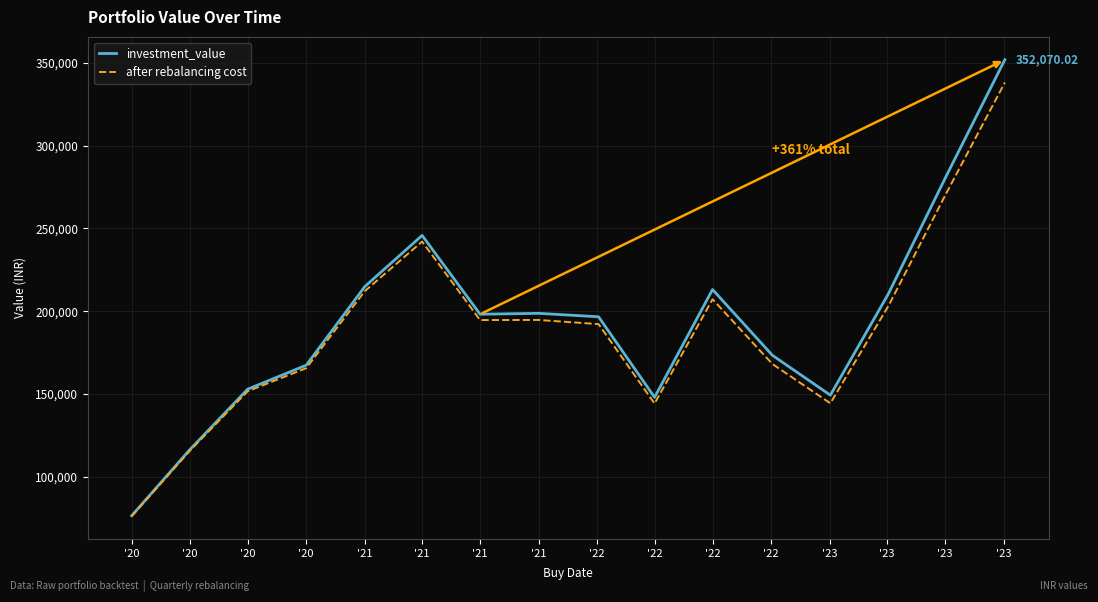

Rank the series by their maximum value, from highest to lowest.

investment_value, after rebalancing cost